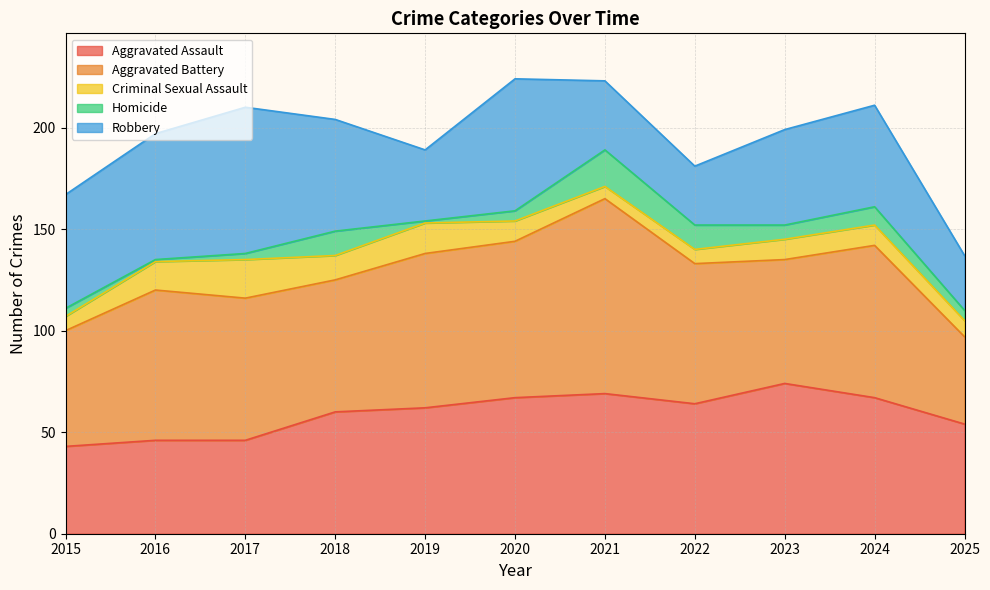

Reading right to left, extract all data points from this chart.

Aggravated Assault: 54	67	74	64	69	67	62	60	46	46	43
Aggravated Battery: 43	75	61	69	96	77	76	65	70	74	57
Criminal Sexual Assault: 8	10	10	7	6	10	15	12	19	14	7
Homicide: 5	9	7	12	18	5	1	12	3	1	4
Robbery: 27	50	47	29	34	65	35	55	72	62	56